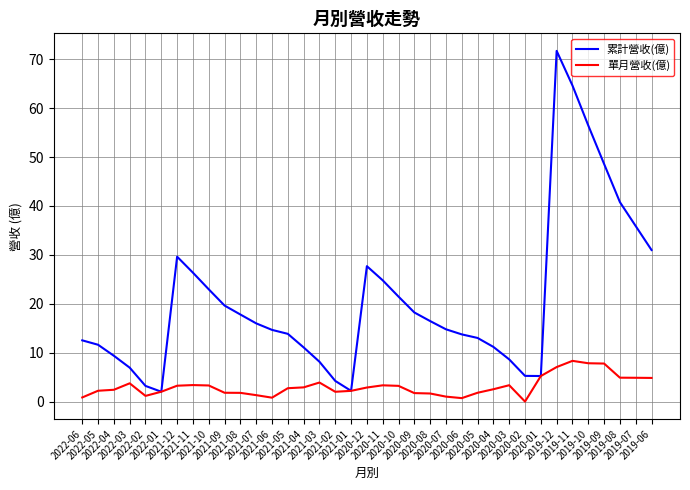

Which series has the widest spread of values?

累計營收(億)